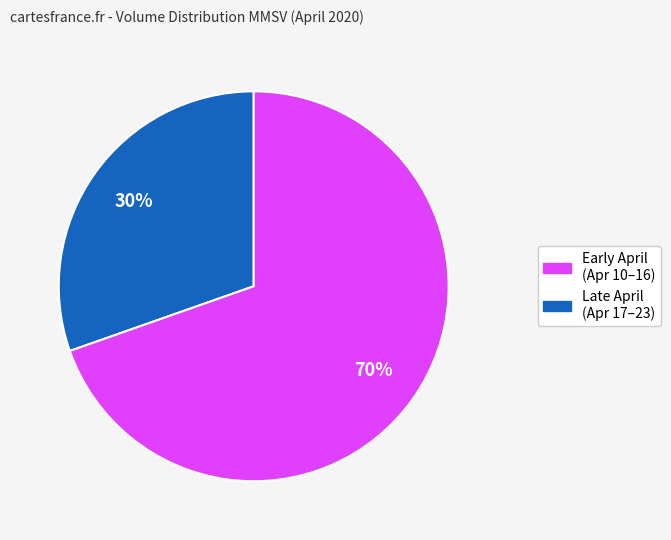

Is there a majority slice in this chart?

Yes